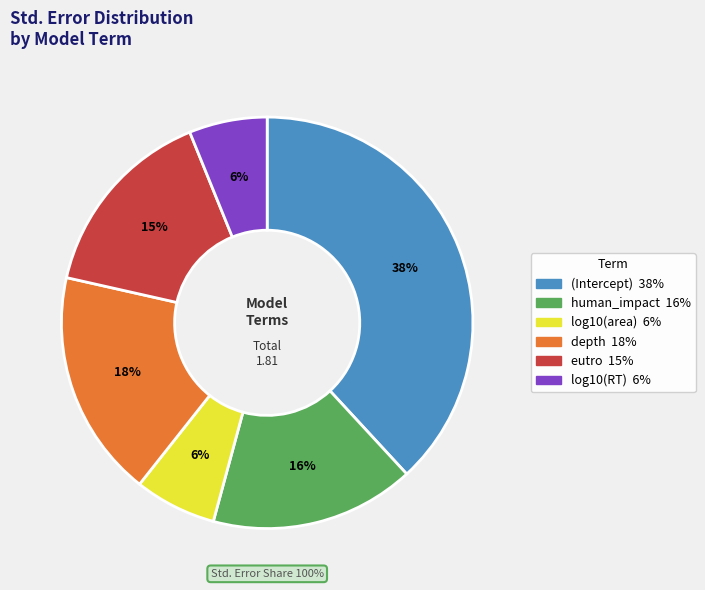

Rank the categories by value from lowest to highest.

log10(RT), log10(area), eutro, human_impact, depth, (Intercept)